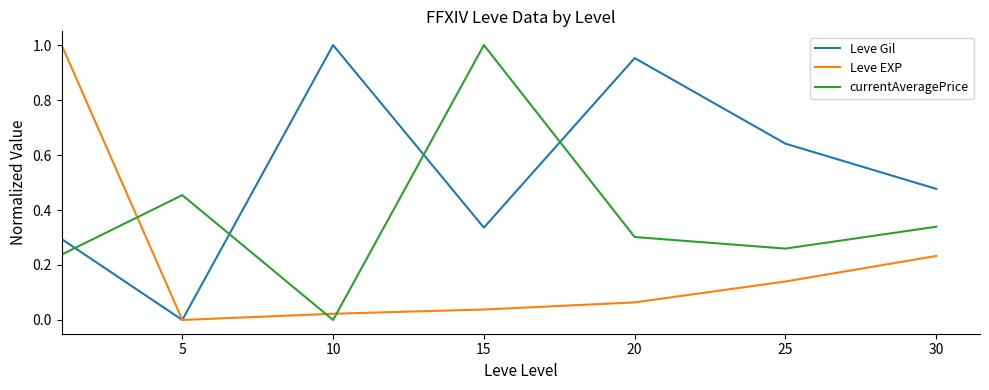

Which series has the largest total across all categories?

Leve Gil